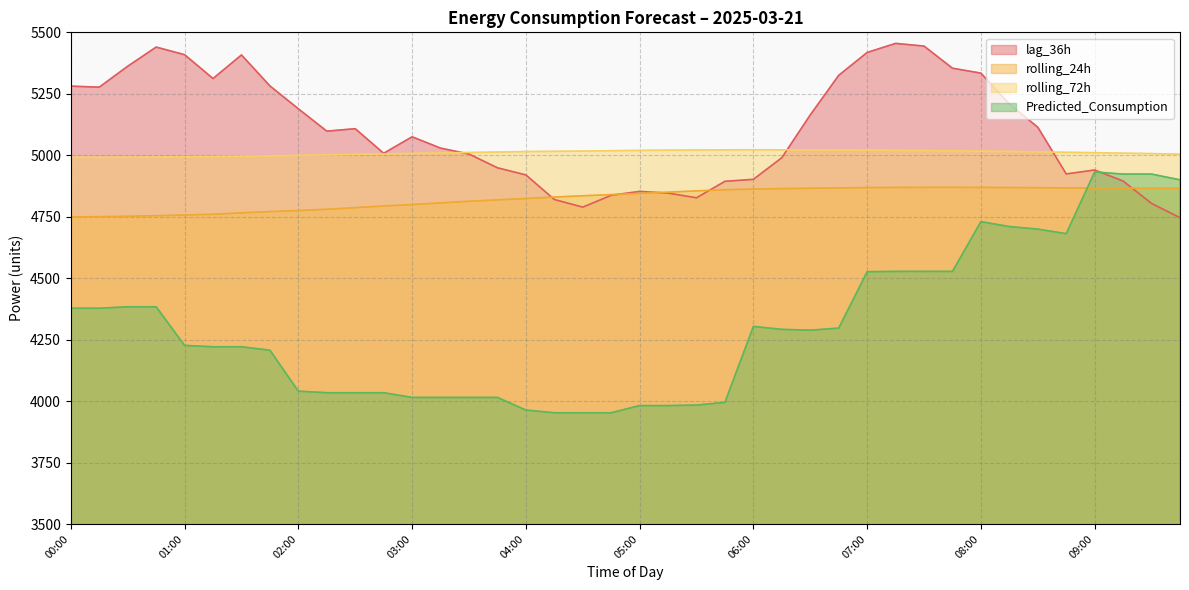

What value does the lag_36h series have at 01:00?

5409.0